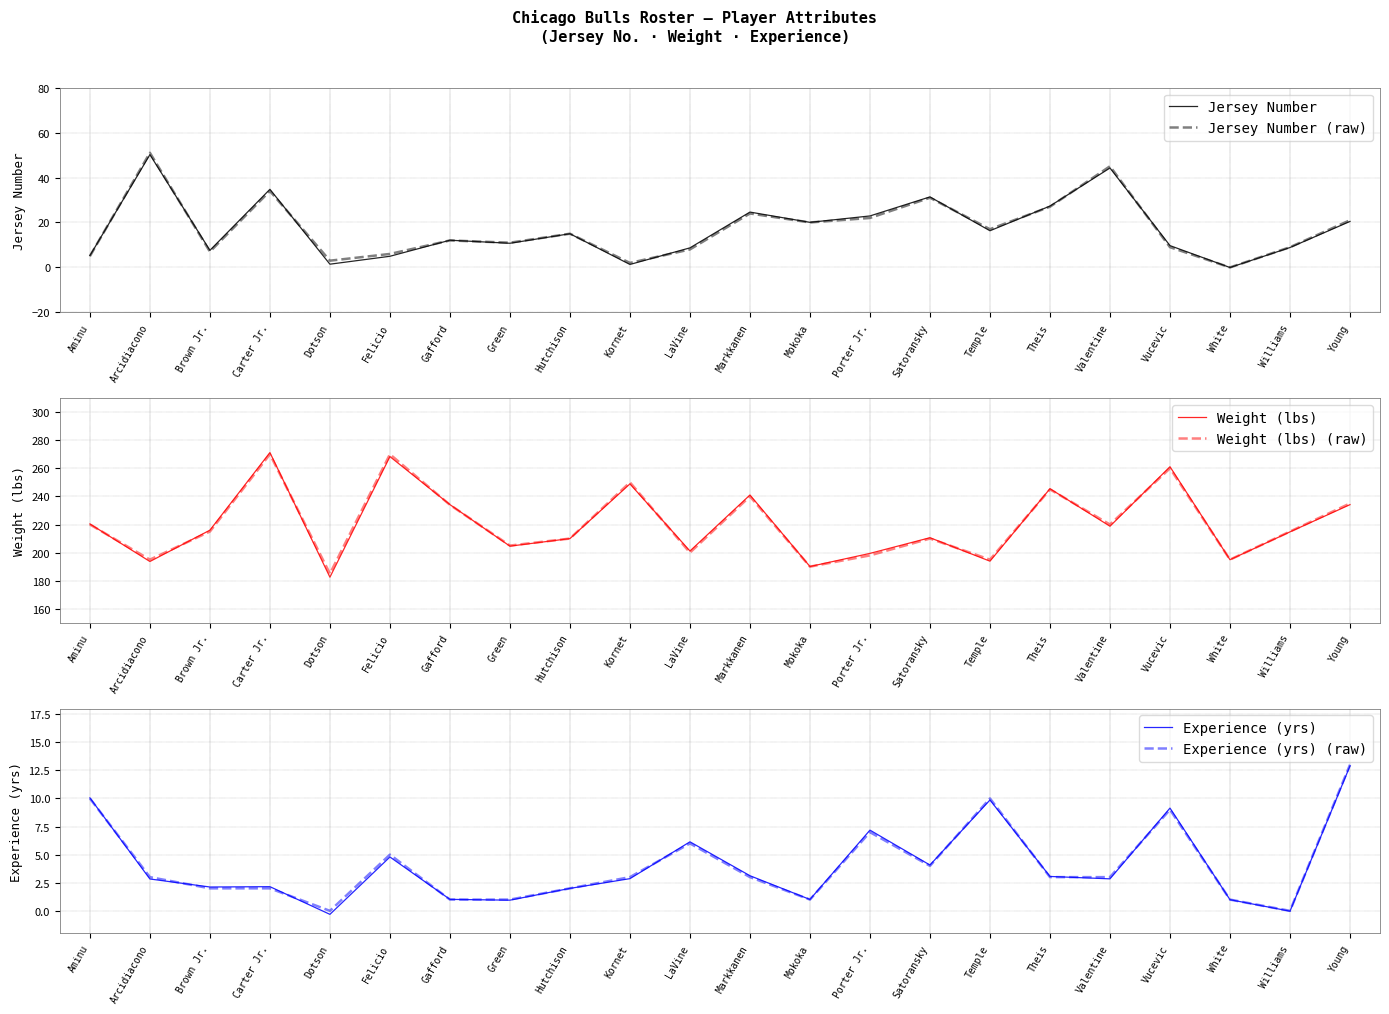

At how many categories does at least one series exceed 258?

3